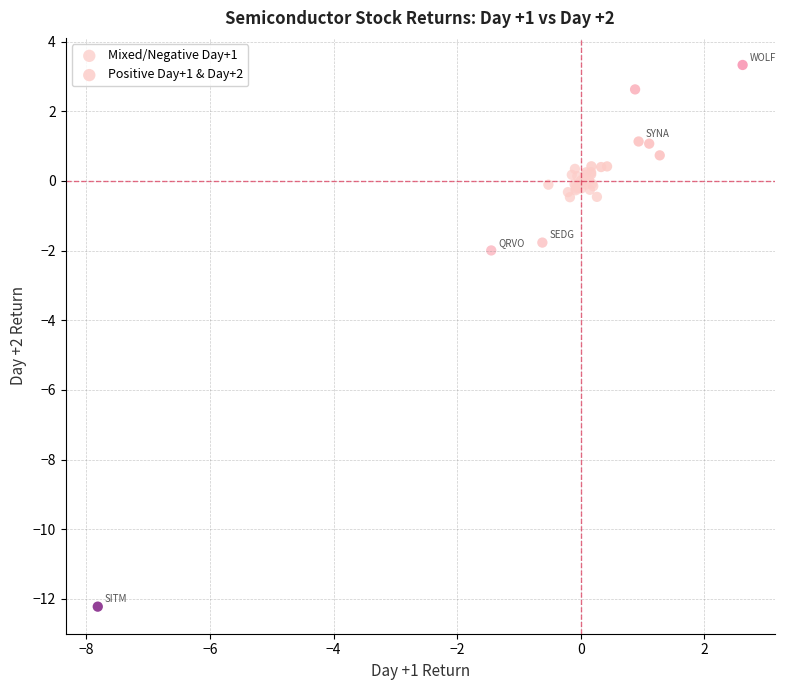

Which series reaches the maximum Y coordinate?

Positive Day+1 & Day+2